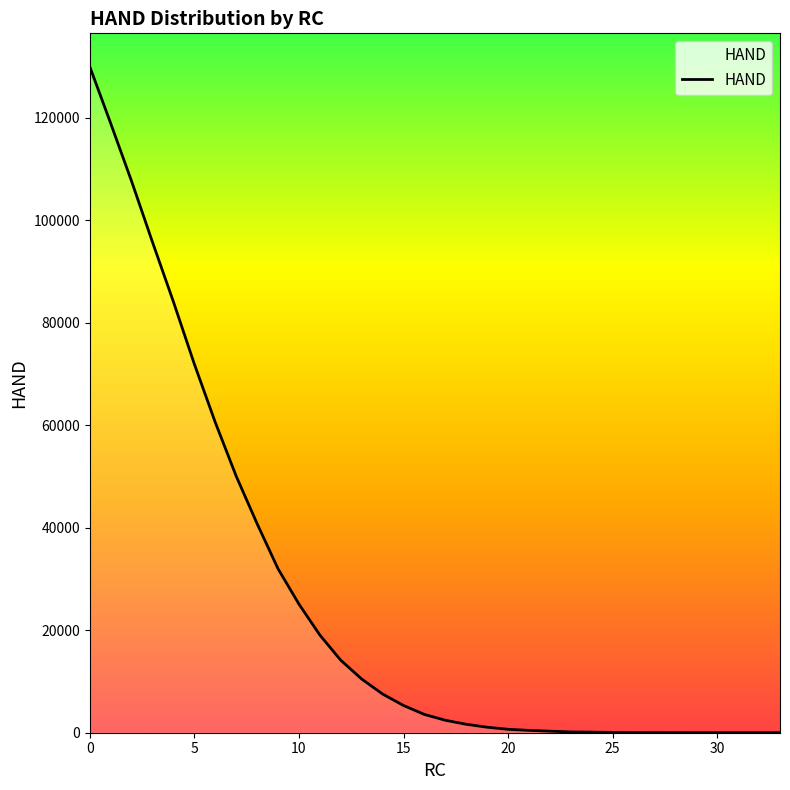

What is the difference between the maximum and minimum values?

129993